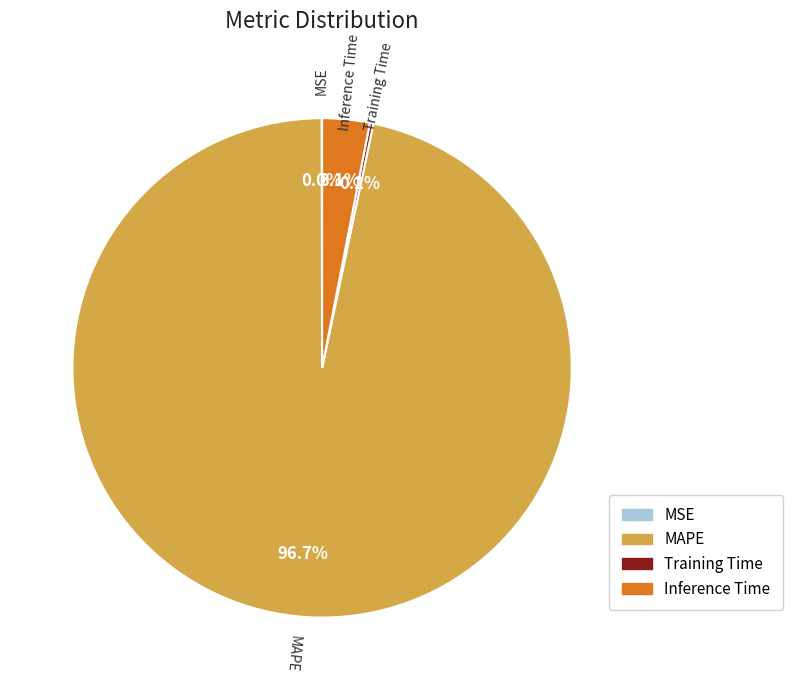

Between Inference Time and MAPE, which is larger?

MAPE